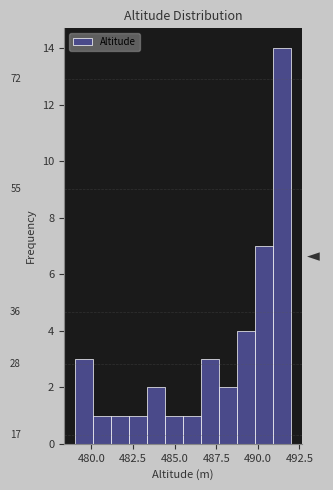

Around what value on the x-axis is the tallest bar? Give the approximate position of its centre, as read against the axis.

491.5